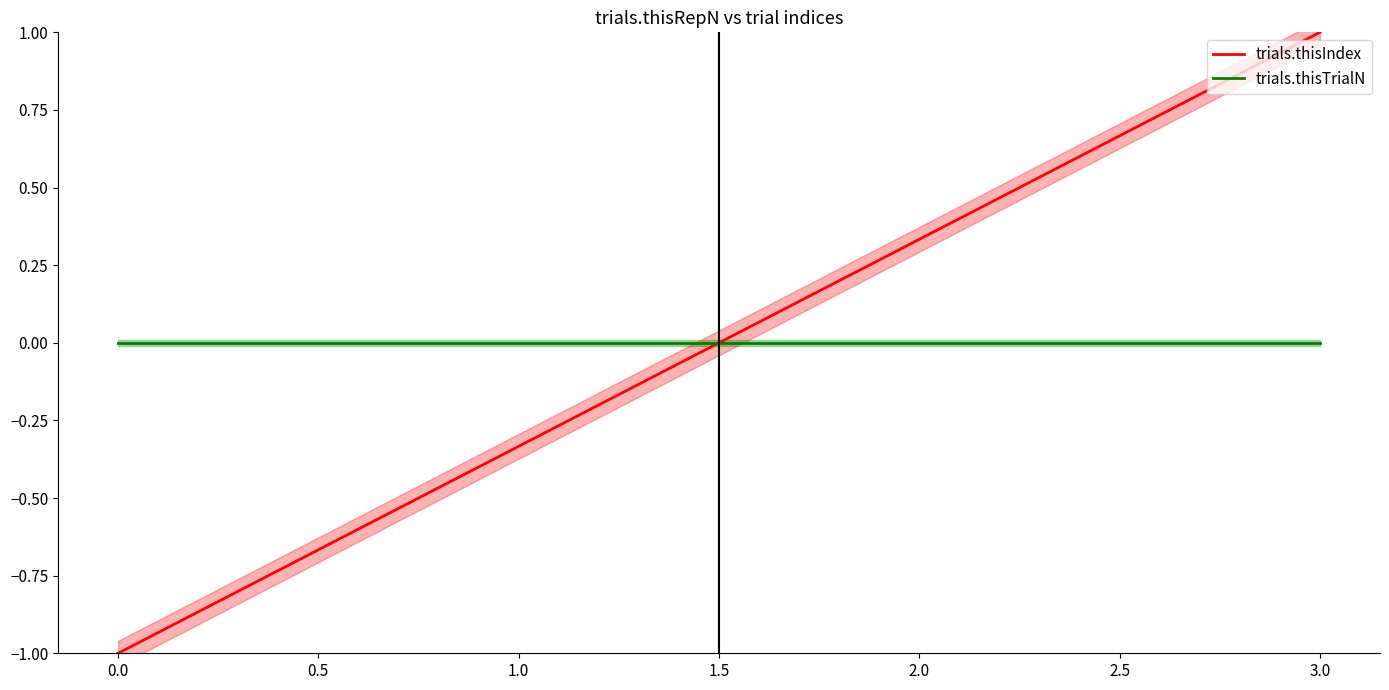

Where do trials.thisTrialN and trials.thisIndex first cross each other?

1.0 and 2.0